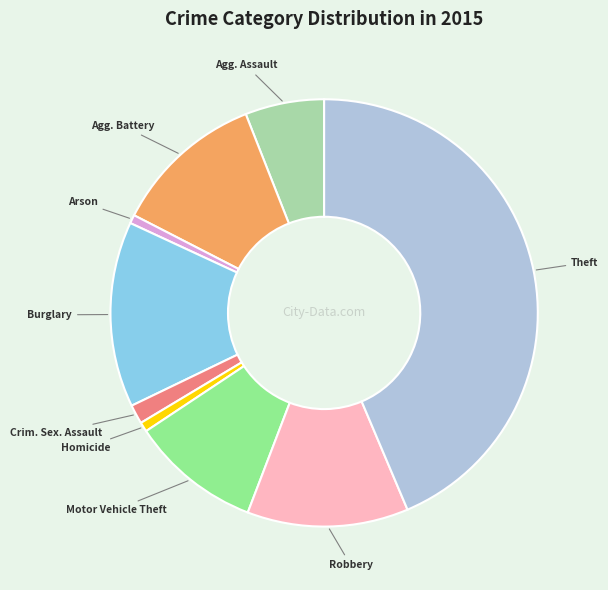

How many segments does this pie chart have?

9